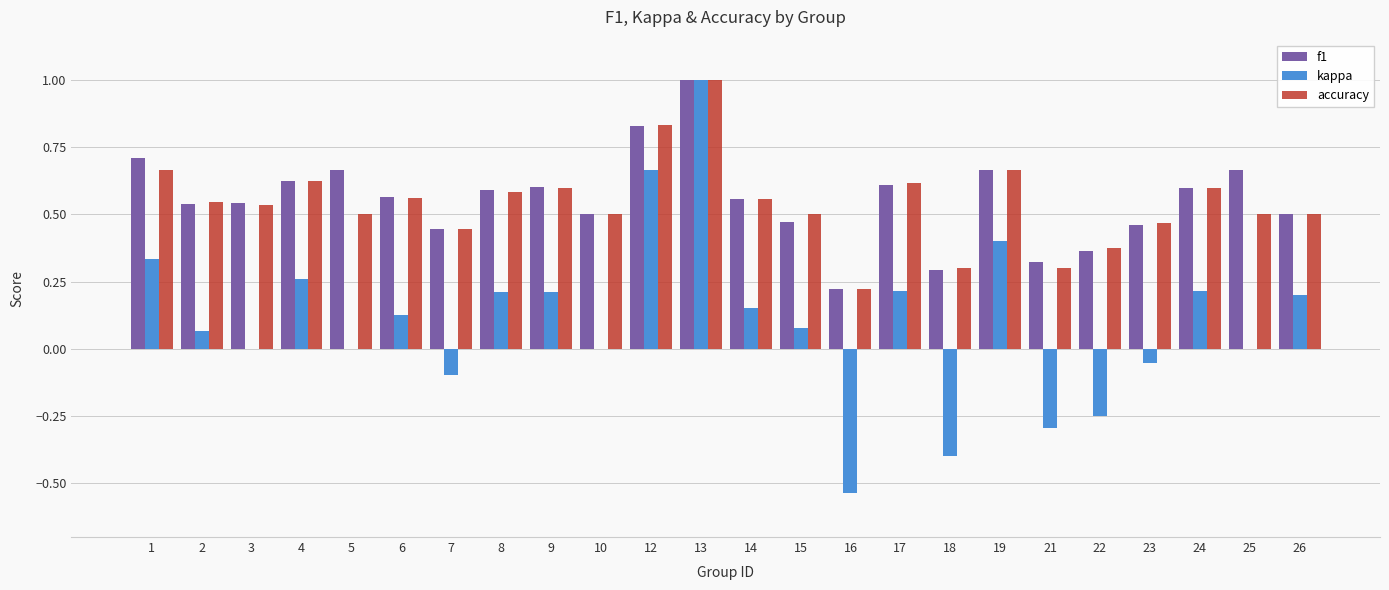

At which label does kappa reach its peak?

13